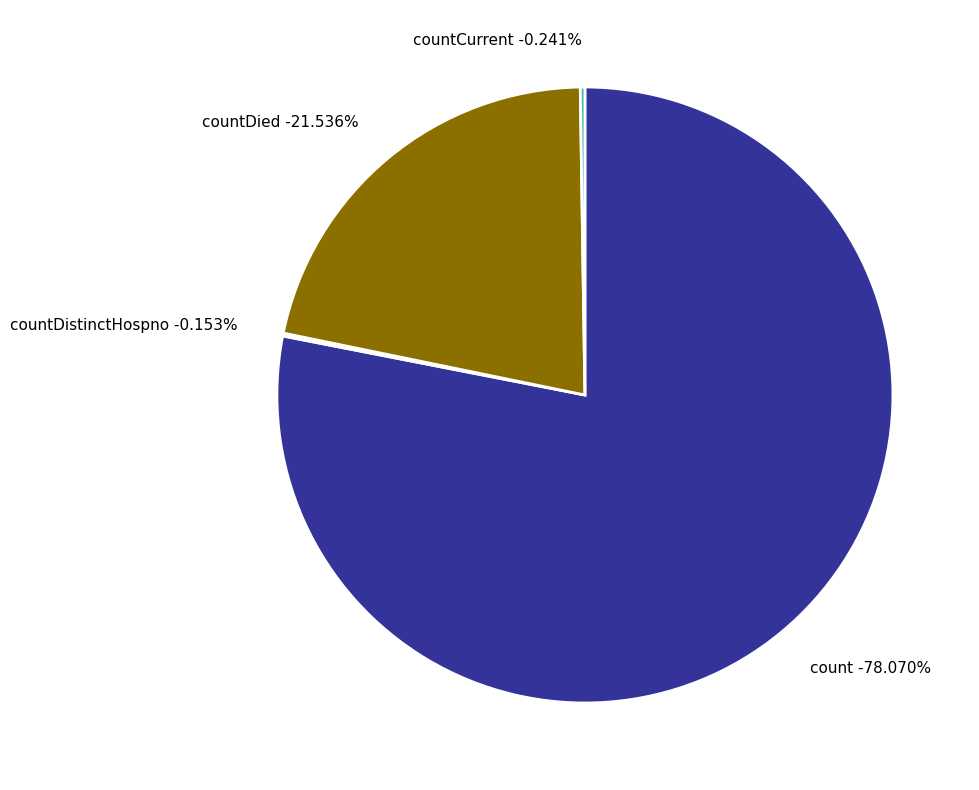

How many segments does this pie chart have?

4